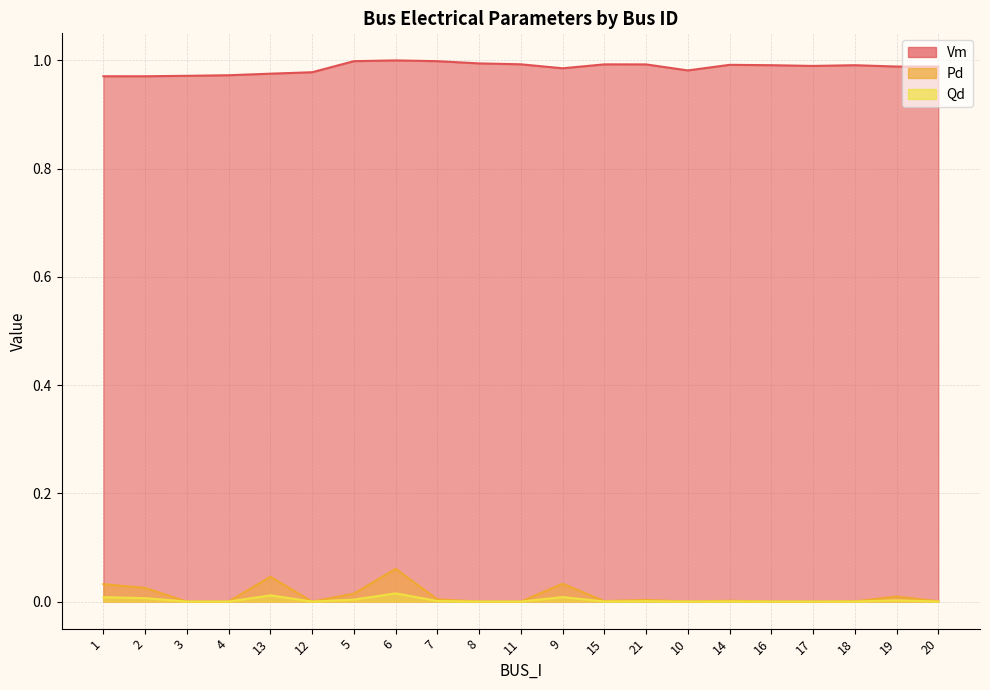

True or false: Pd and Qd intersect in this chart.

False